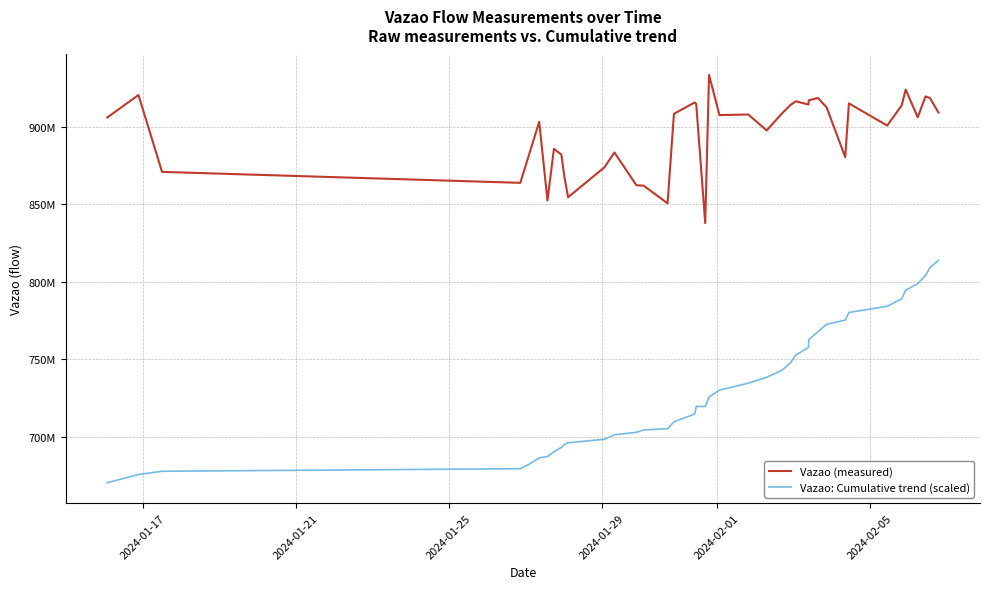

Is this an area chart (filled region under the line)?

No